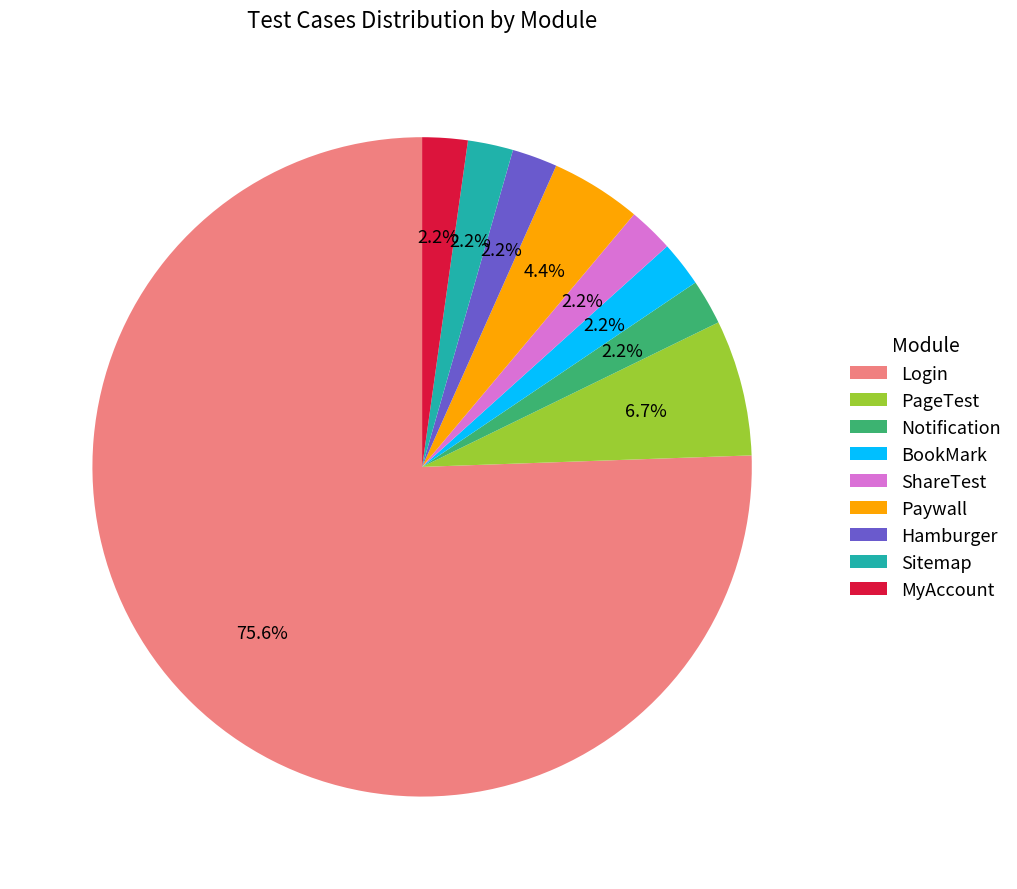

To the nearest percent, what is the difference between the Notification and Paywall slice percentages?

2%